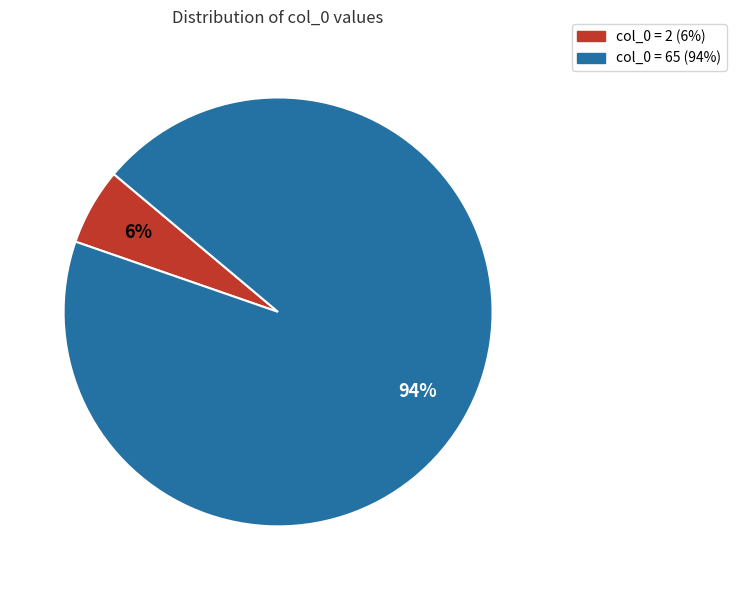

To the nearest percent, what is the average slice percentage?

50%